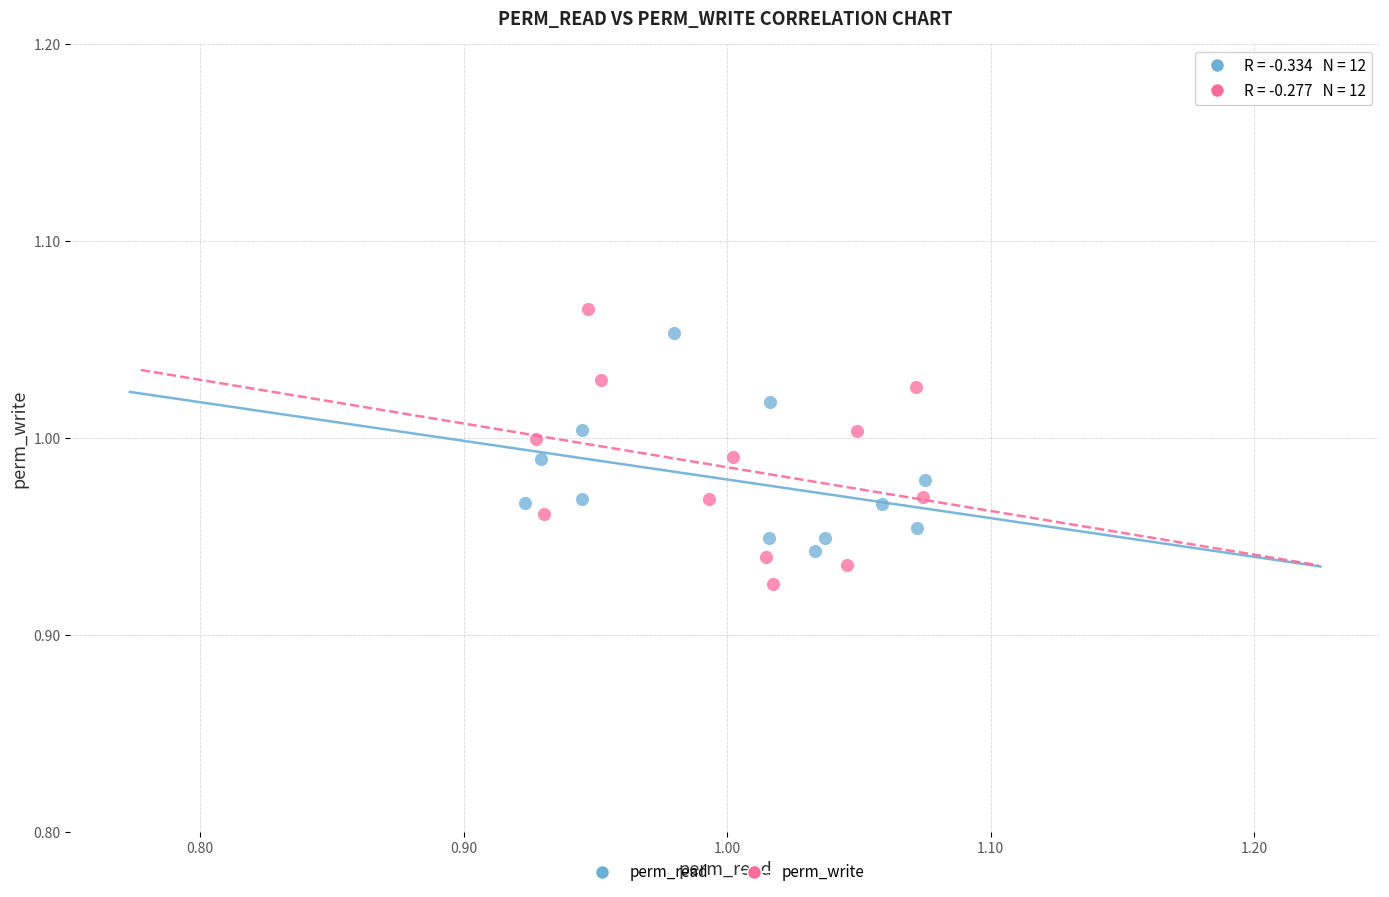

Which series reaches the minimum Y coordinate?

perm_write